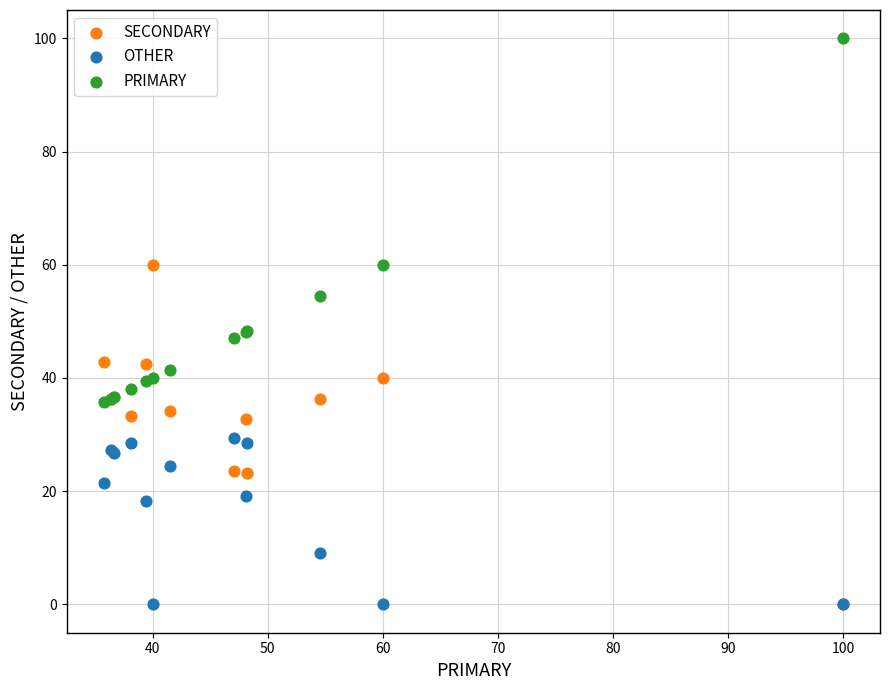

Which series reaches the maximum Y coordinate?

PRIMARY